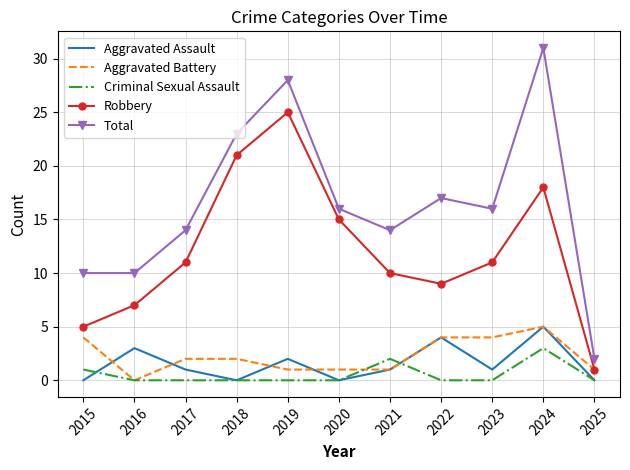

Which series ends up on top after the final intersection of Criminal Sexual Assault and Aggravated Battery?

Aggravated Battery